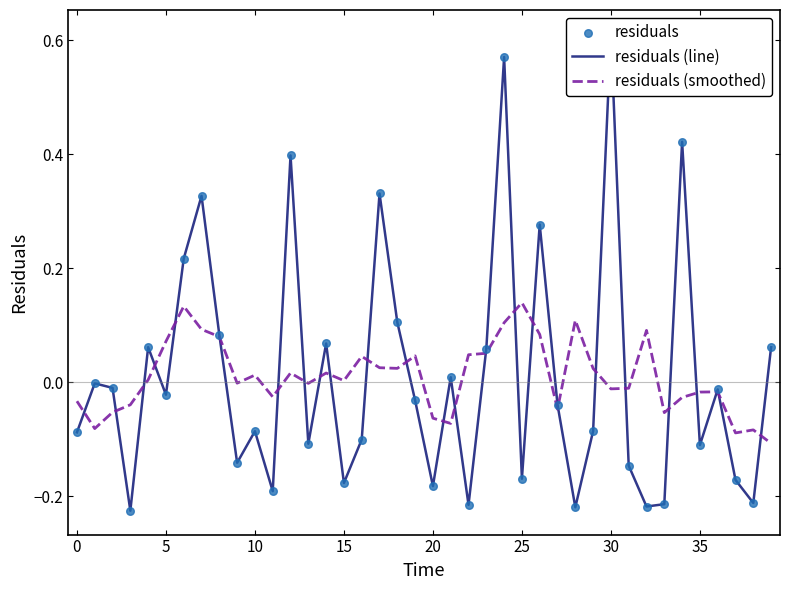

Which series contains the highest Y value?

residuals (line)